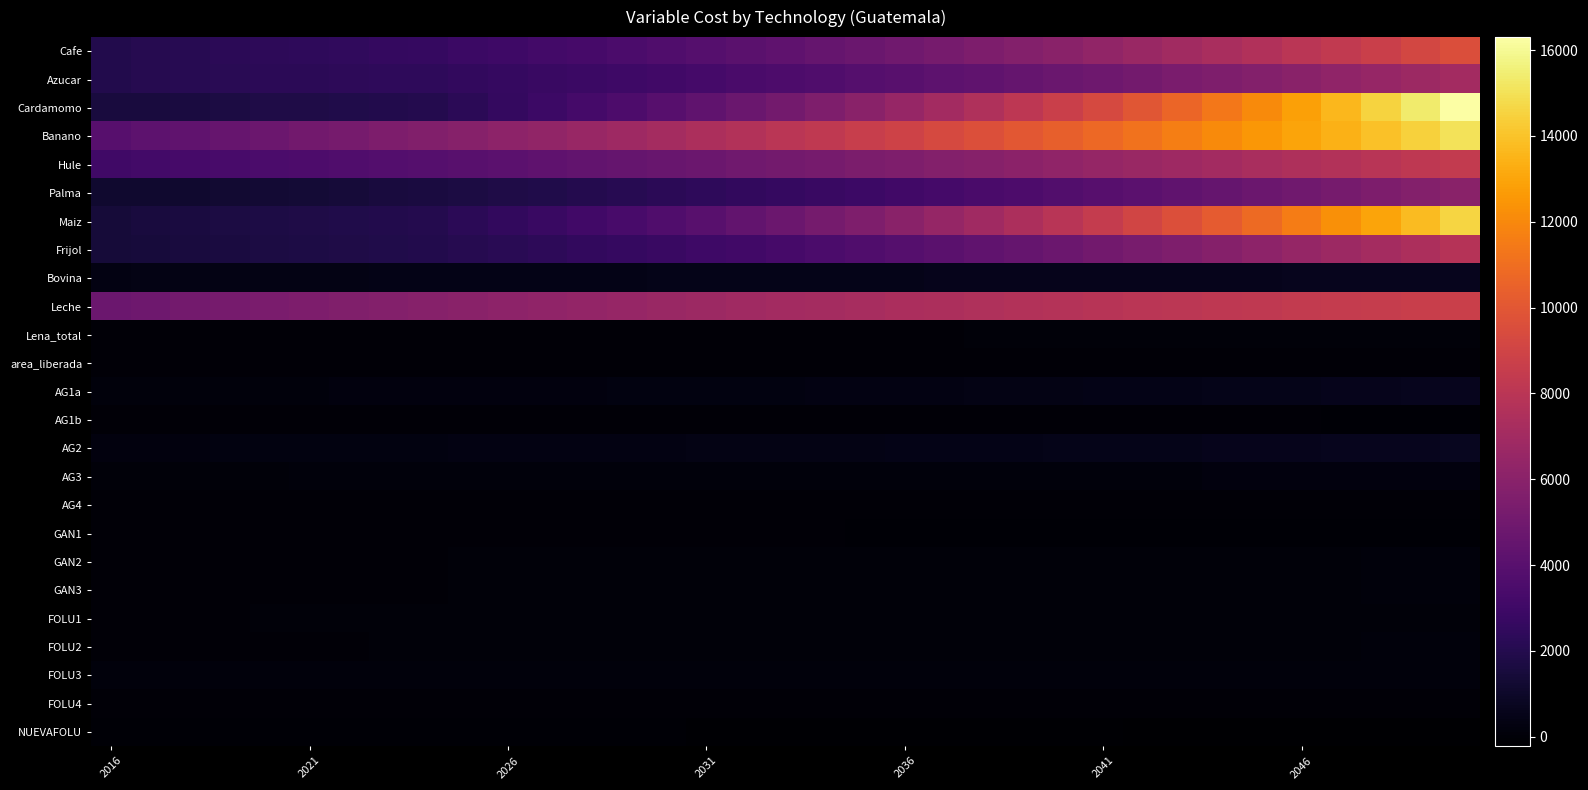

How many series are shown in this chart?

25